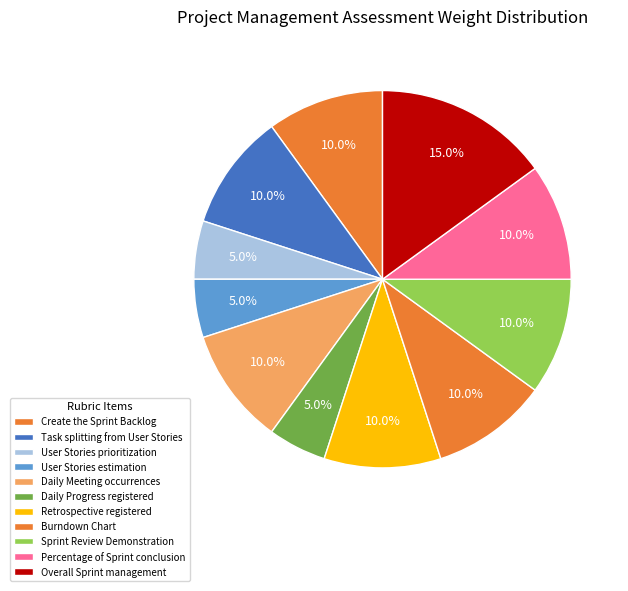

How many slices are in this pie chart?

11